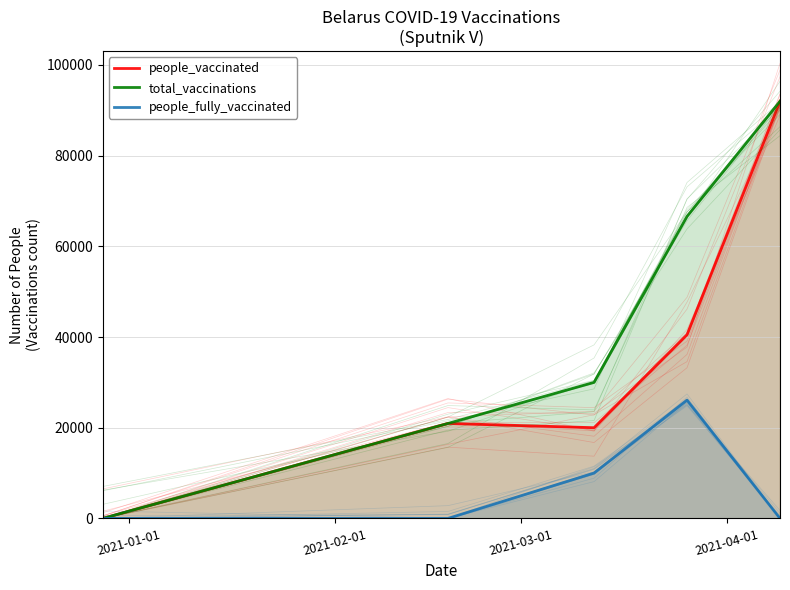

Is the value of people_fully_vaccinated at 4 greater than the value of total_vaccinations at 2021-02-01?

No